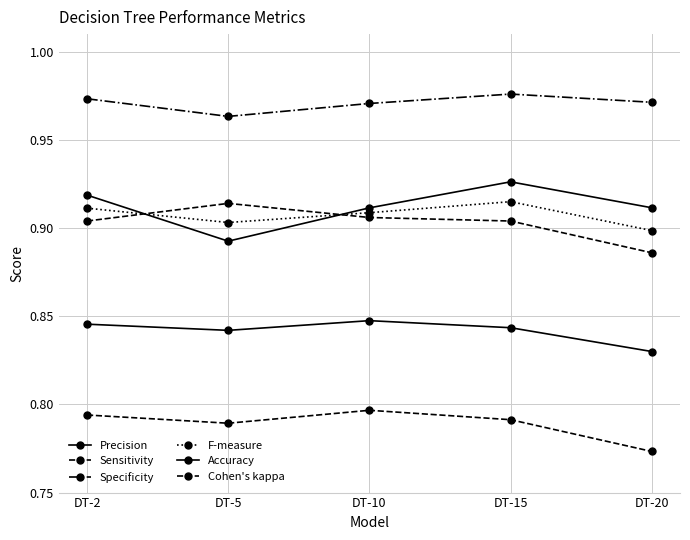

Does the chart have visible grid lines?

Yes